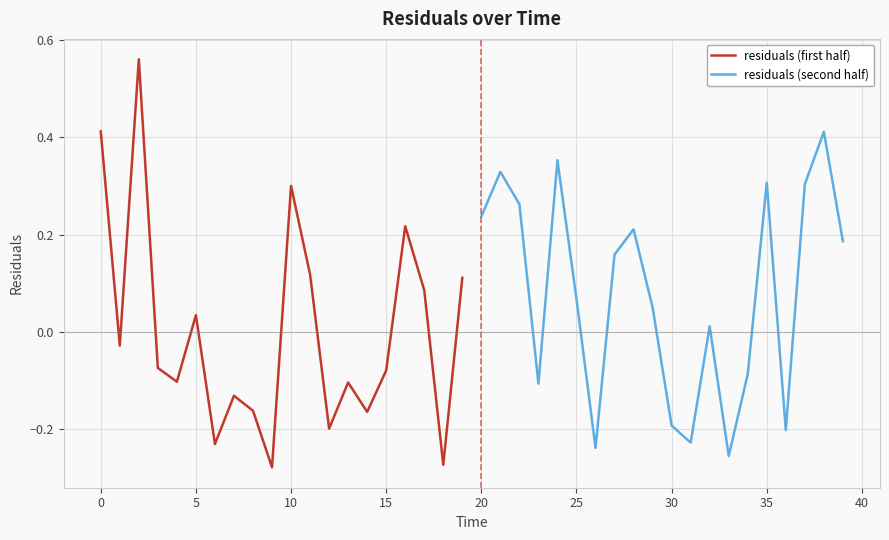

True or false: residuals (first half) has a value of 0.6 at 0.

False